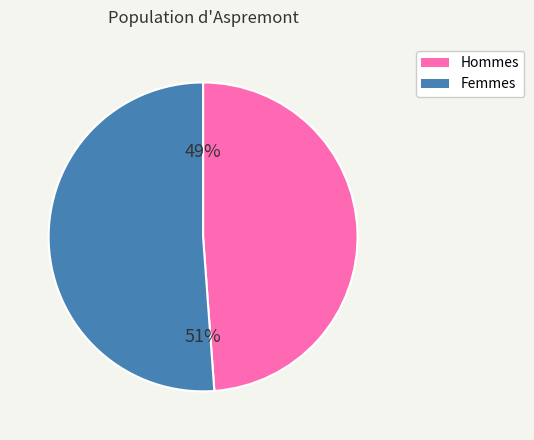

Count the number of slices in the pie.

2